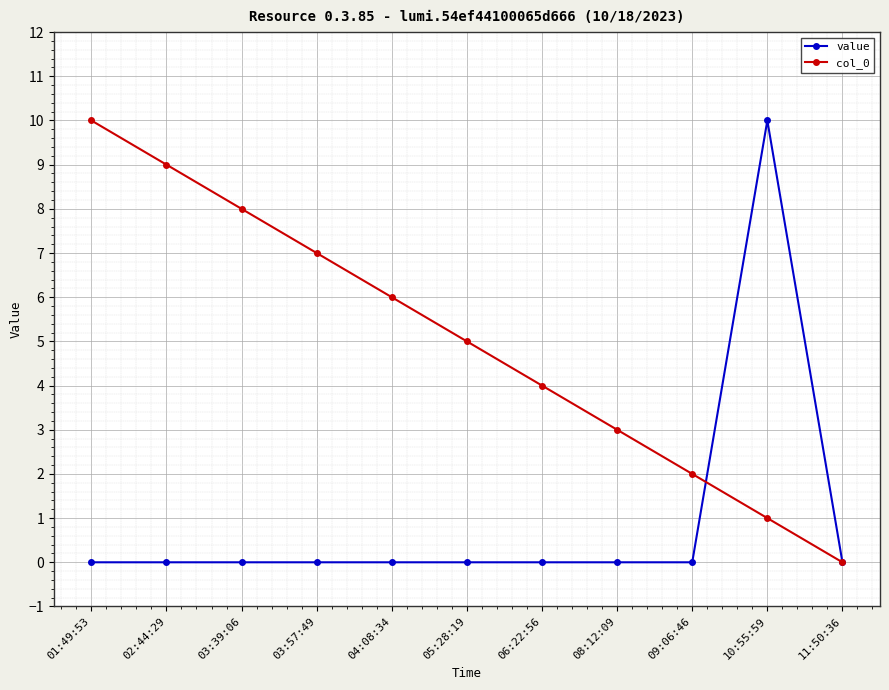

Is the value of col_0 at 03:57:49 greater than the value of value at 11:50:36?

Yes